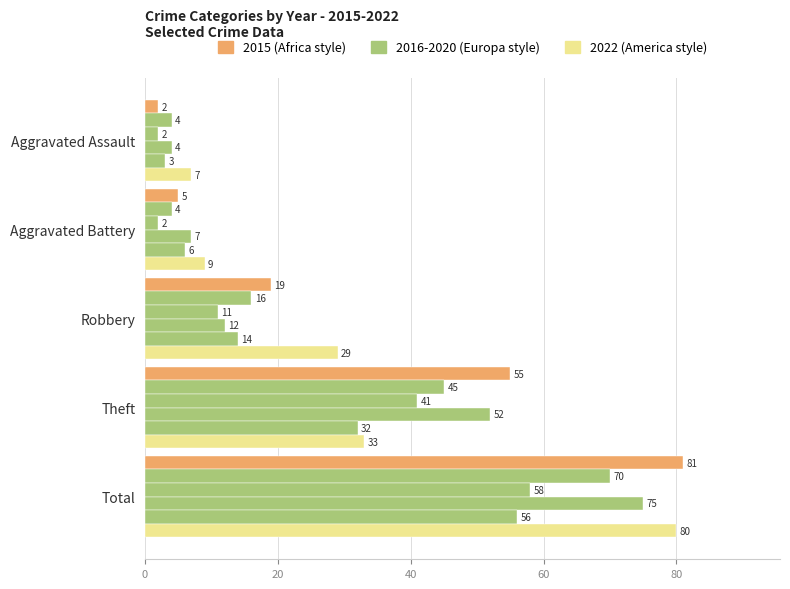

How many categories are shown in the chart?

5